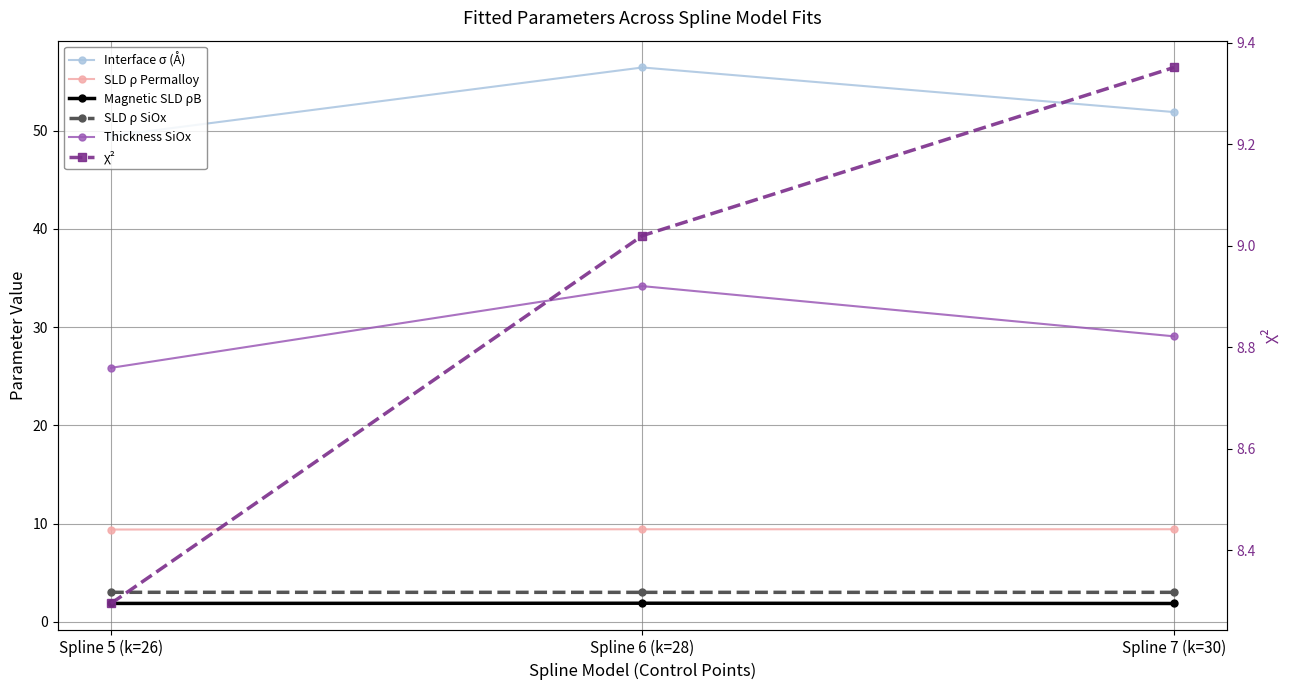

Which series has the largest total across all categories?

Interface σ (Å)